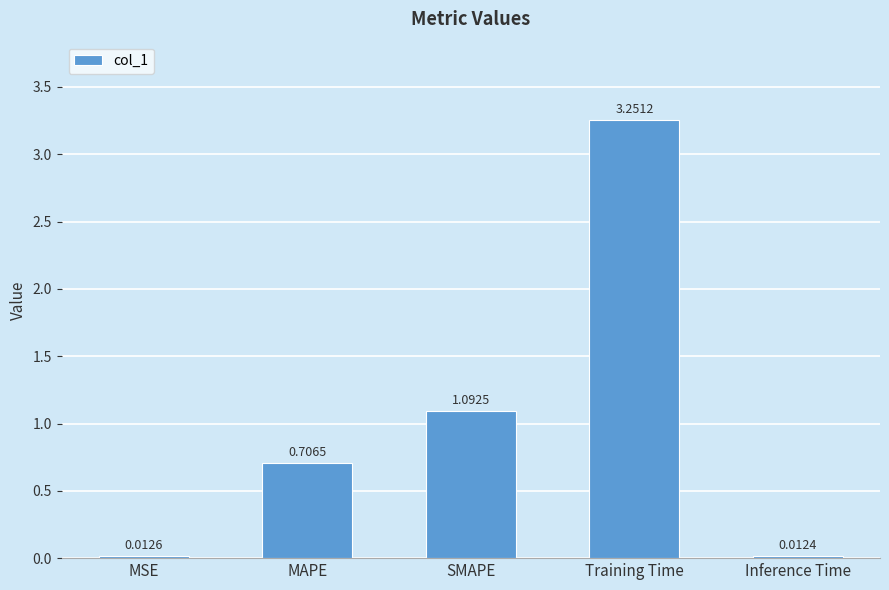

At which label is the value closest to 1?

SMAPE